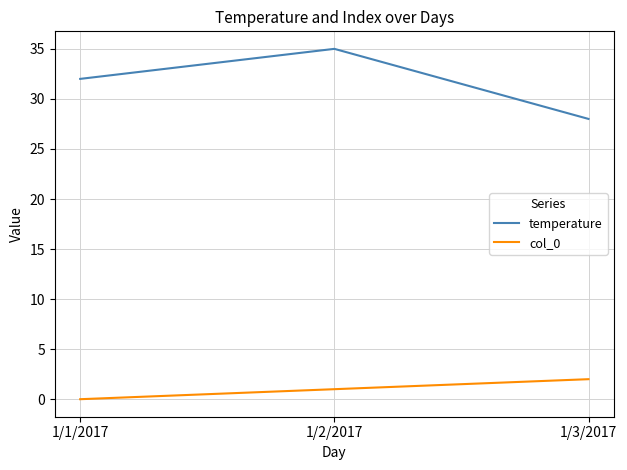

What are all the series names shown in the legend?

temperature, col_0